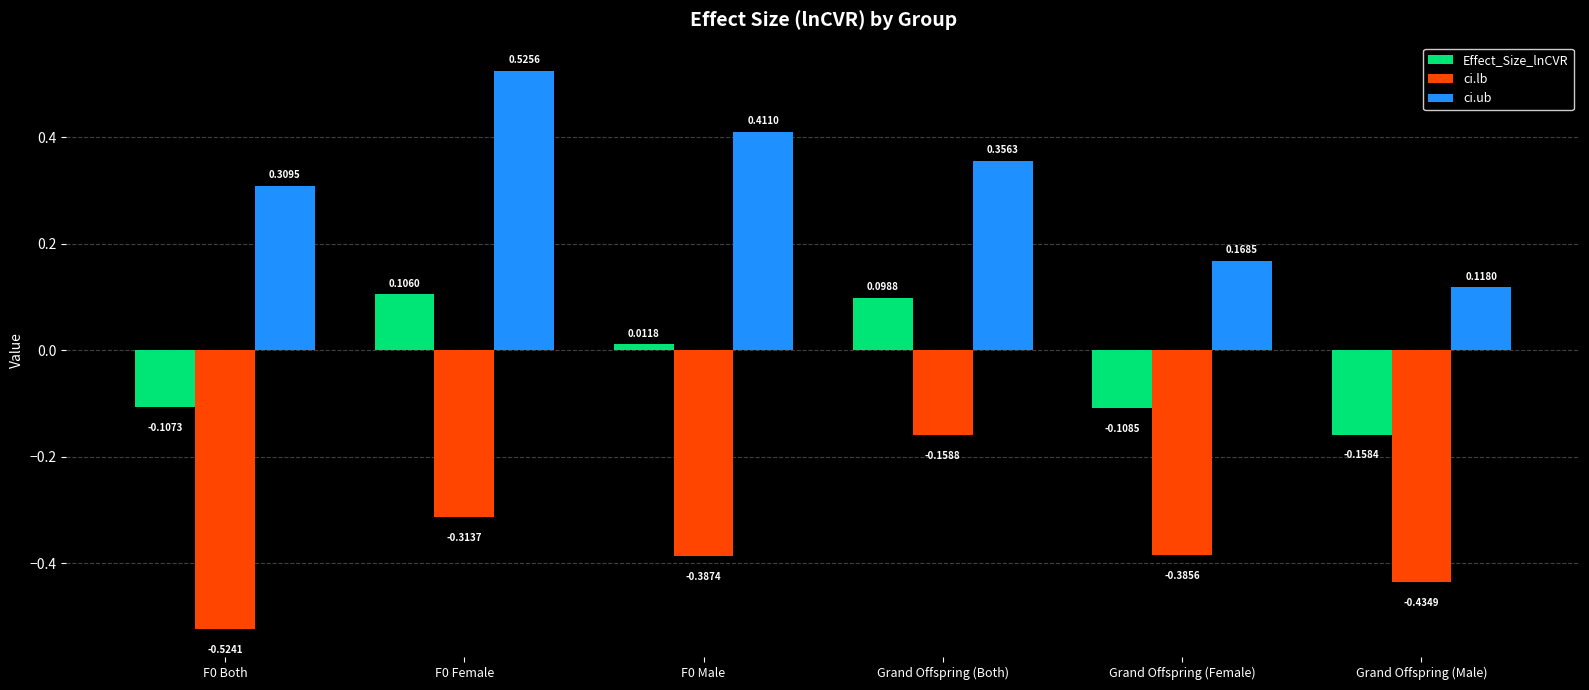

Rank the series by their average value, from highest to lowest.

ci.ub, Effect_Size_lnCVR, ci.lb